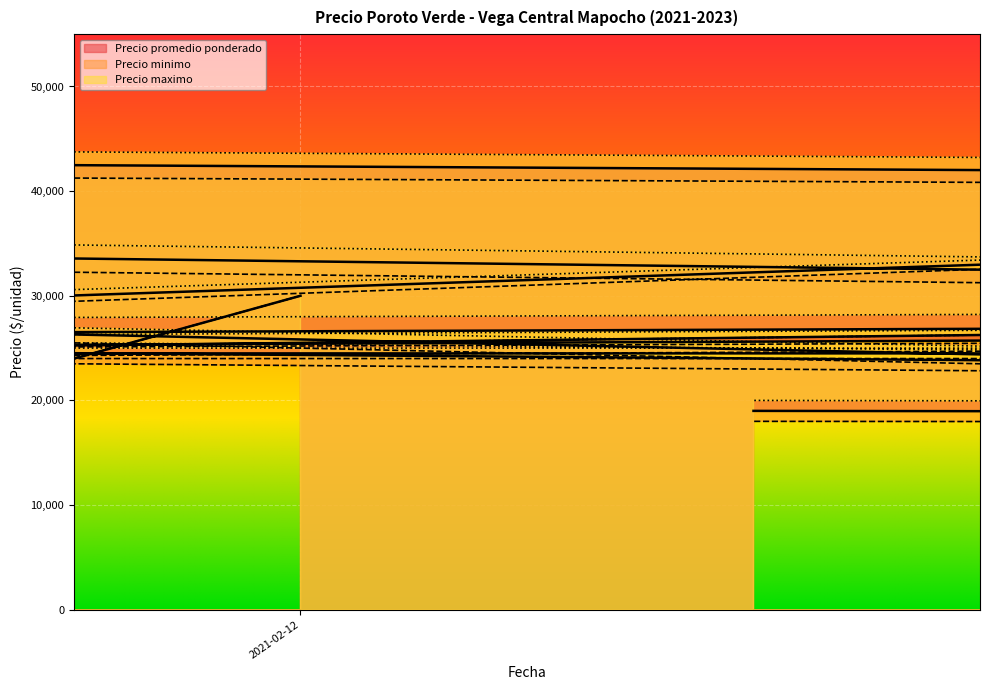

True or false: Precio maximo has a value of 10750 at 2021-02-12.

False